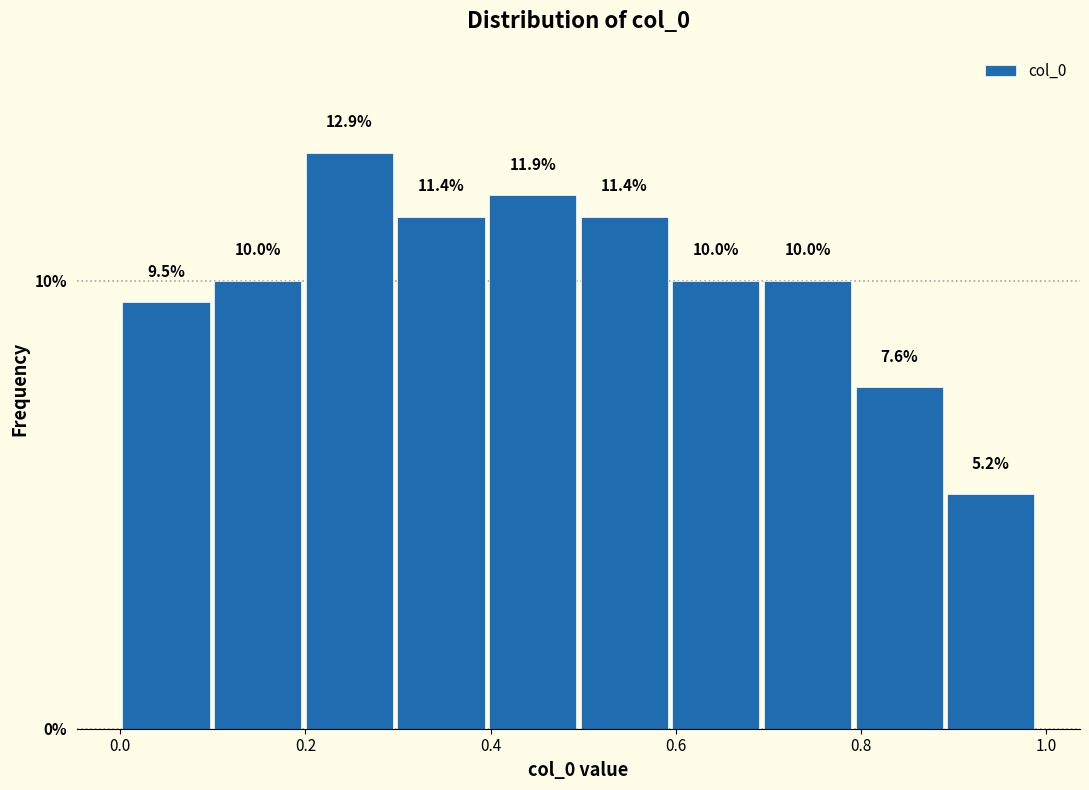

Over which range of the x-axis is the bar tallest?

0.2 to 0.3